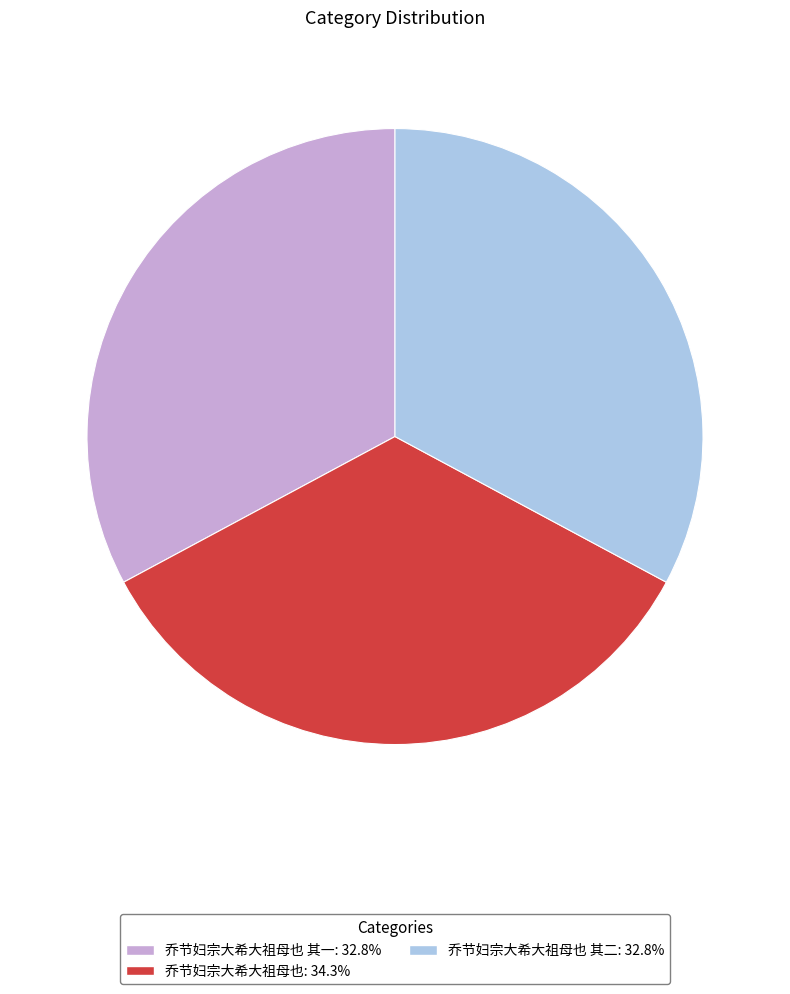

Does any single category account for the majority?

No